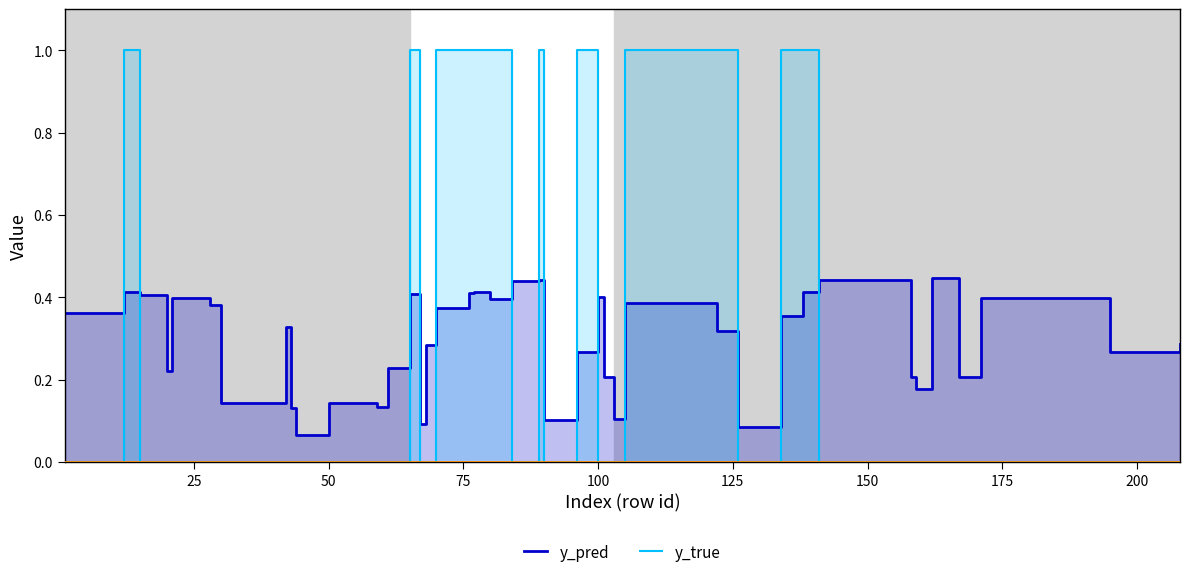

Reading left to right, extract all data points from this chart.

y_pred: 0.4	0.4	0.4	0.2	0.4	0.4	0.1	0.3	0.1	0.1	0.1	0.1	0.2	0.4	0.1	0.3	0.4	0.4	0.4	0.4	0.4	0.4	0.1	0.3	0.4	0.2	0.1	0.4	0.3	0.1	0.4	0.4	0.4	0.2	0.2	0.4	0.2	0.4	0.3	0.3
y_true: 0.0	1.0	0.0	0.0	0.0	0.0	0.0	0.0	0.0	0.0	0.0	0.0	0.0	1.0	0.0	0.0	1.0	1.0	1.0	1.0	0.0	1.0	0.0	1.0	0.0	0.0	0.0	1.0	1.0	0.0	1.0	1.0	0.0	0.0	0.0	0.0	0.0	0.0	0.0	0.0